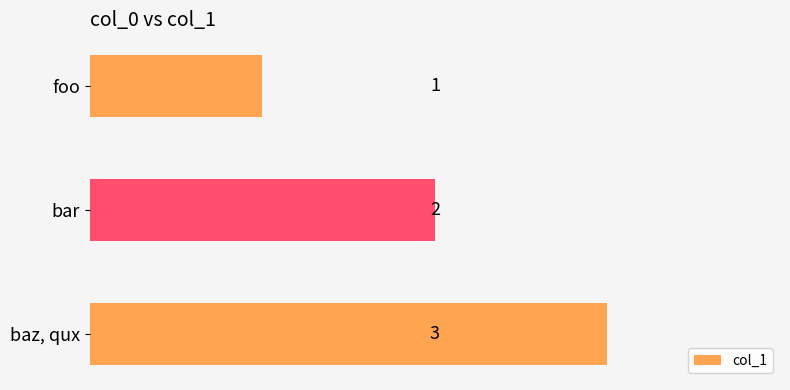

What is the sum of all values?

6